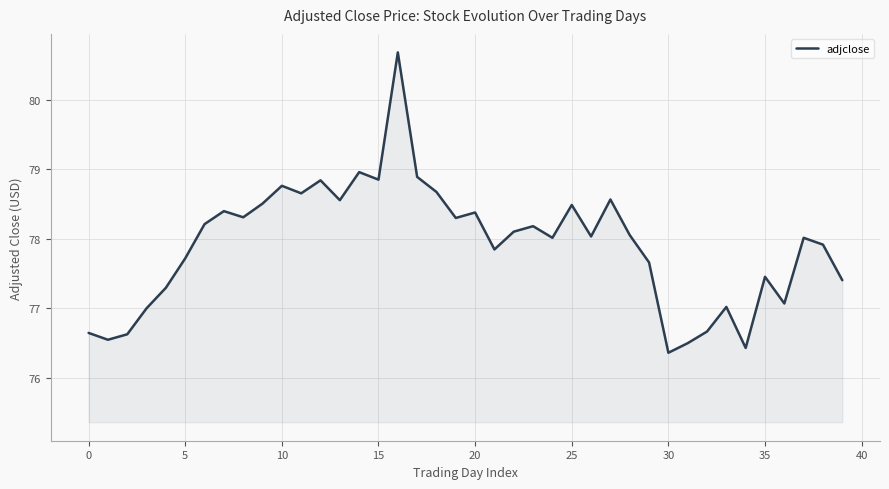

What is the smallest value displayed?

76.4